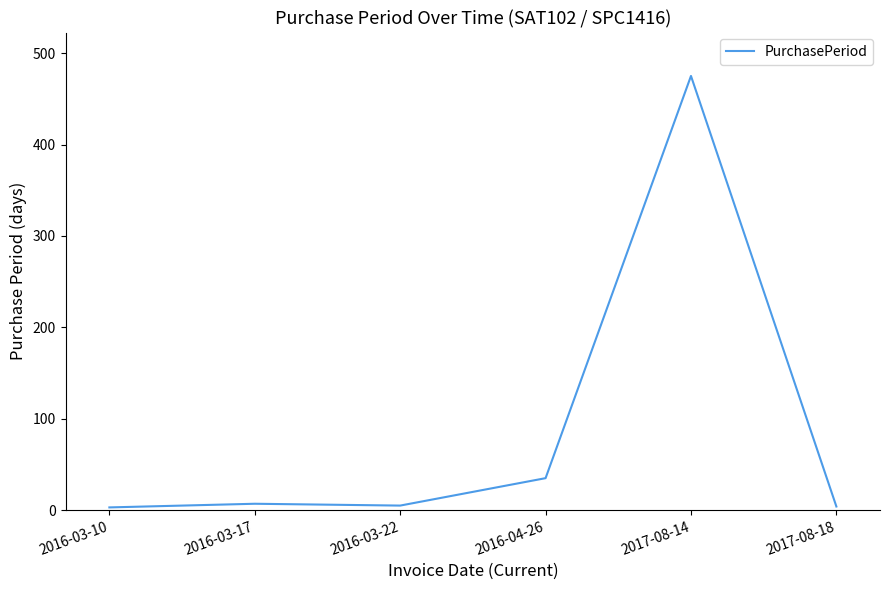

What value does the data have at 2016-03-17?

7